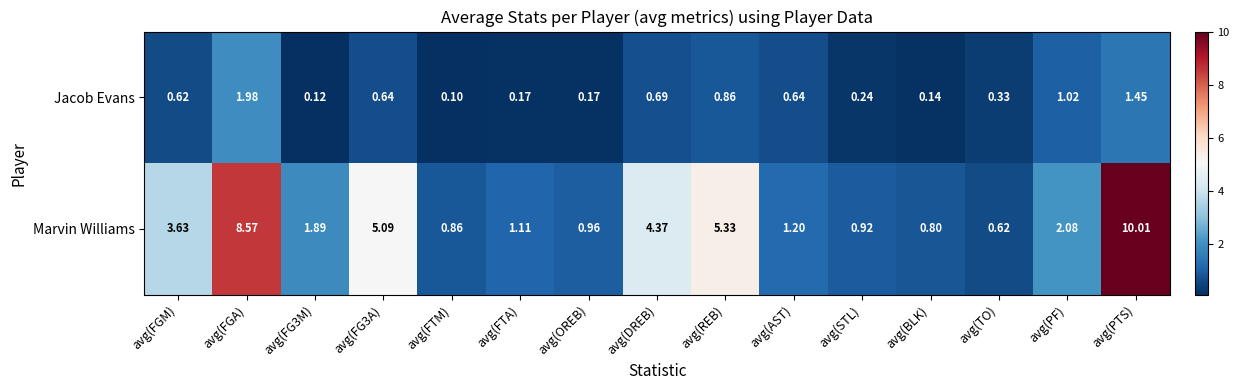

Which series has the largest range (max minus min)?

Marvin Williams